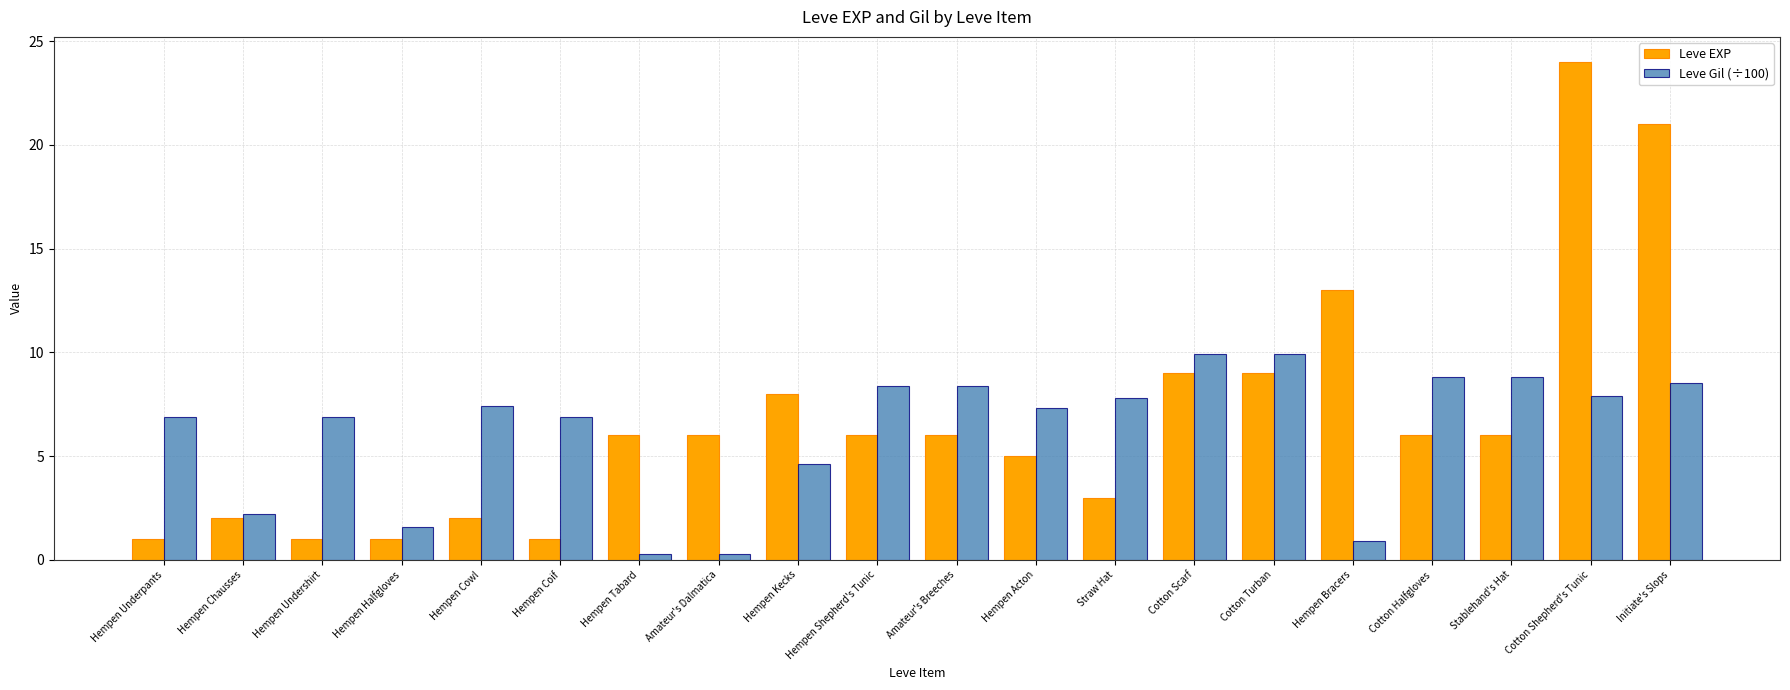

Which series has the widest spread of values?

Leve EXP